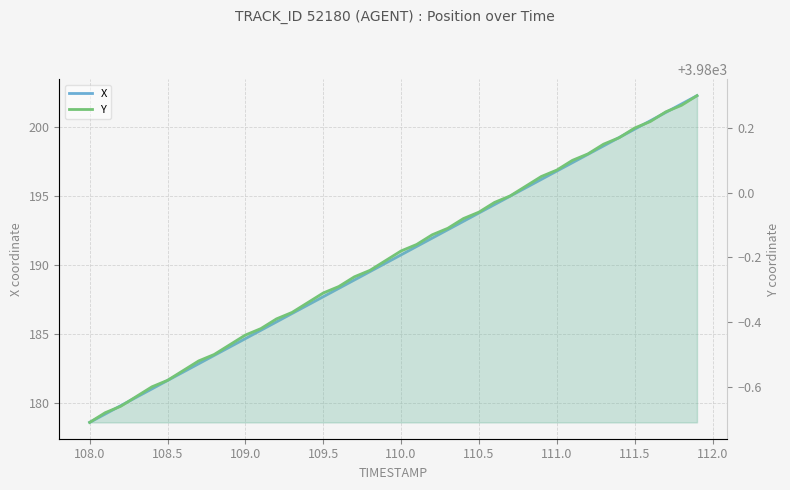

Which series has the largest total across all categories?

Y